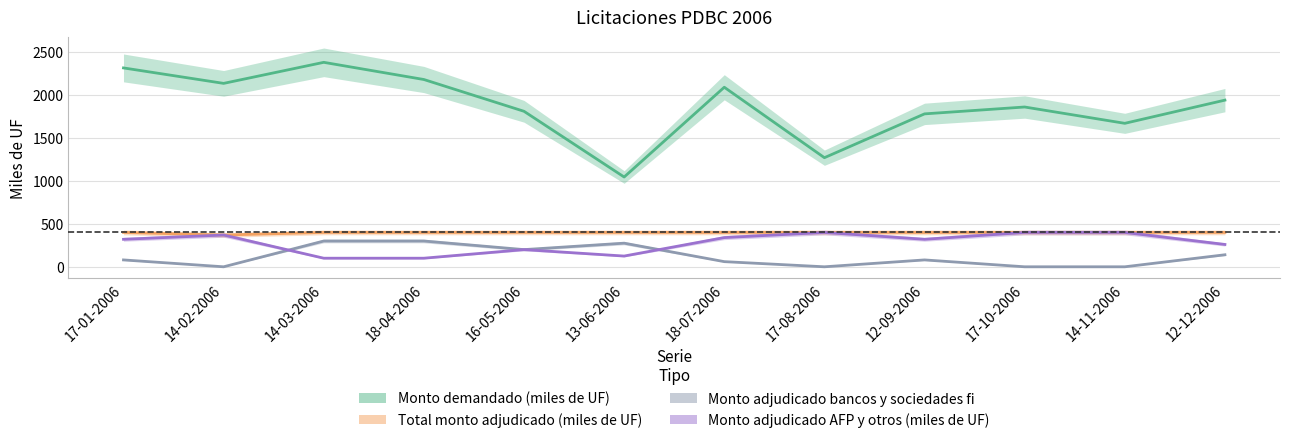

True or false: Monto demandado (miles de UF) has a value of 1670 at 14-11-2006.

True